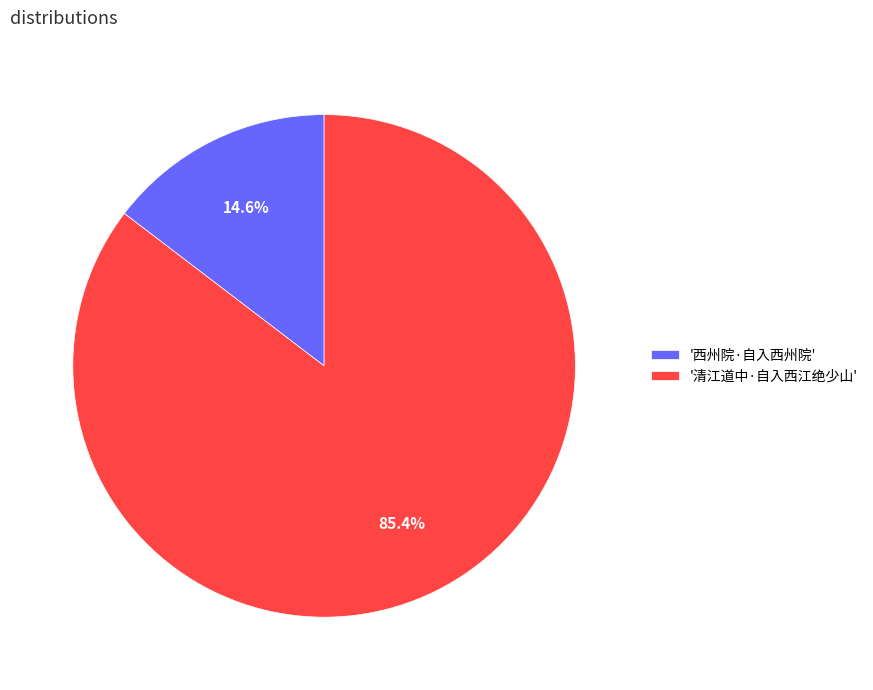

Rank the categories by value from highest to lowest.

'清江道中·自入西江绝少山', '西州院·自入西州院'